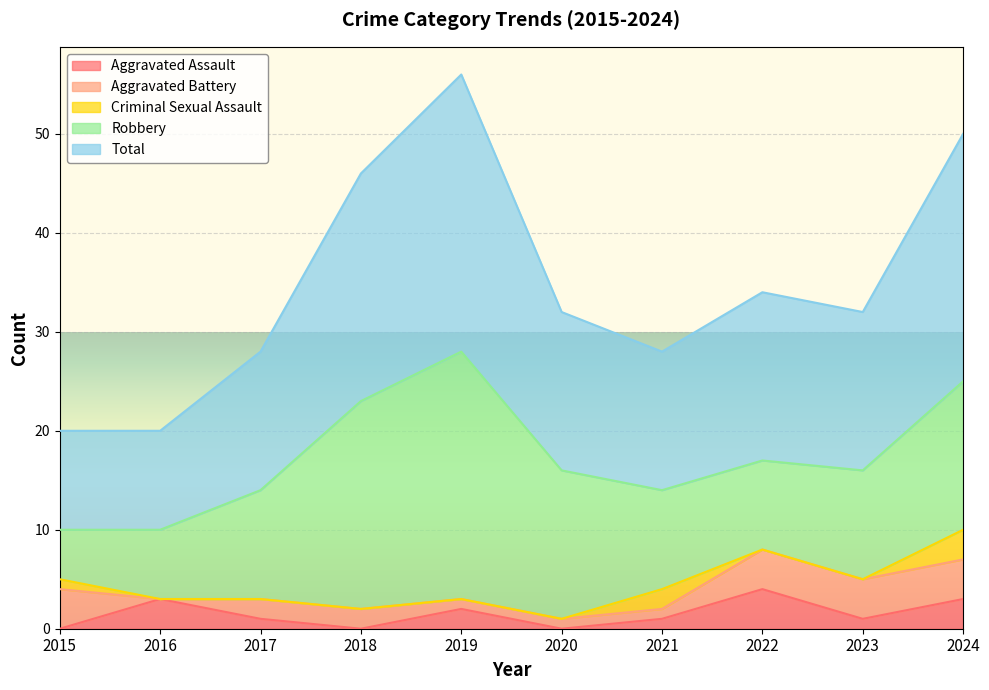

Is it true that Aggravated Battery equals 4 at 2024?

True